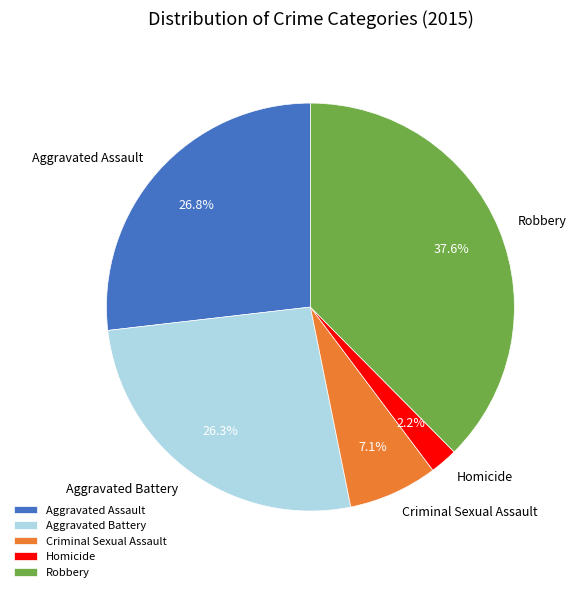

What is the ratio of the value at Aggravated Battery to the value at Criminal Sexual Assault?

3.7